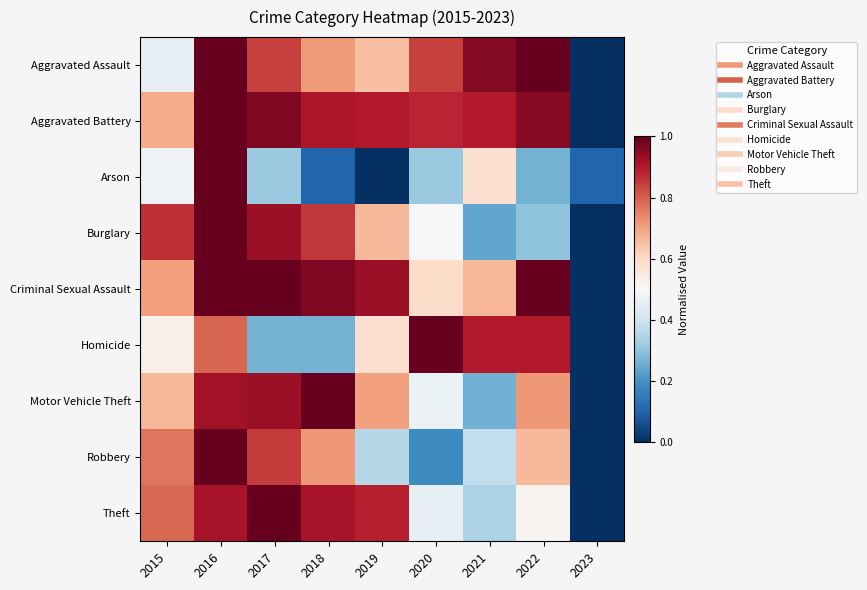

At how many categories does at least one series exceed 0?

9